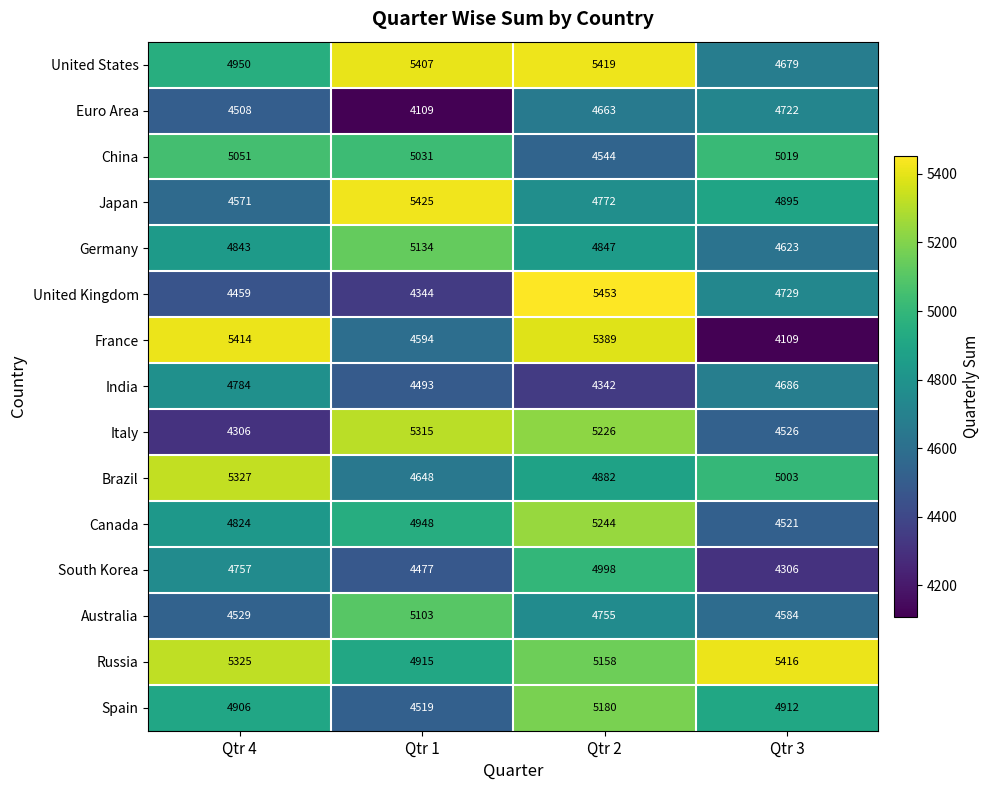

Count the Russia values in the range 5158 to 5416.

3